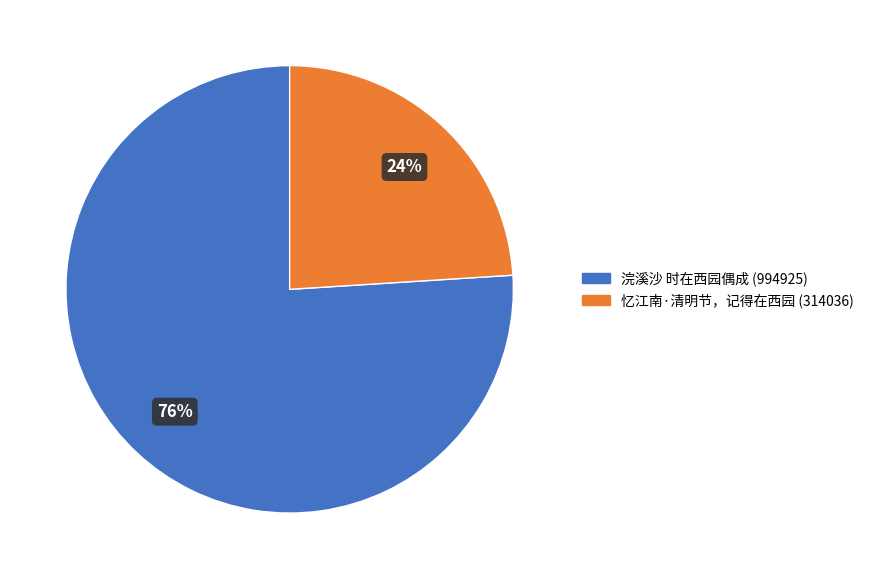

Combined, do 浣溪沙 时在西园偶成 and 忆江南·清明节，记得在西园 account for over 50%?

Yes